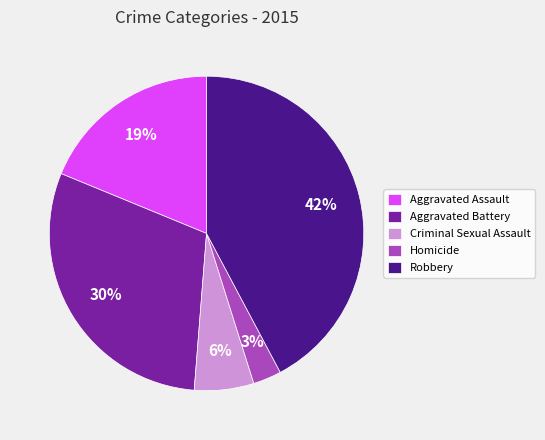

Is there a majority slice in this chart?

No